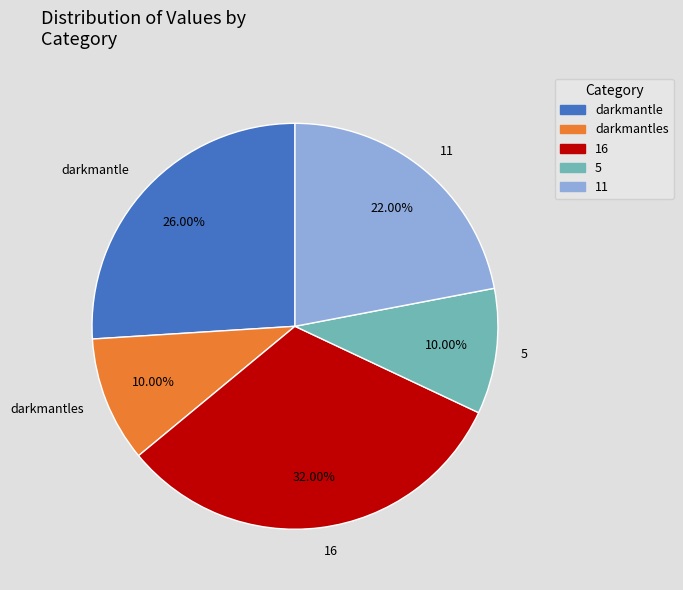

What percentage do 5 and darkmantle together represent?

36.0%